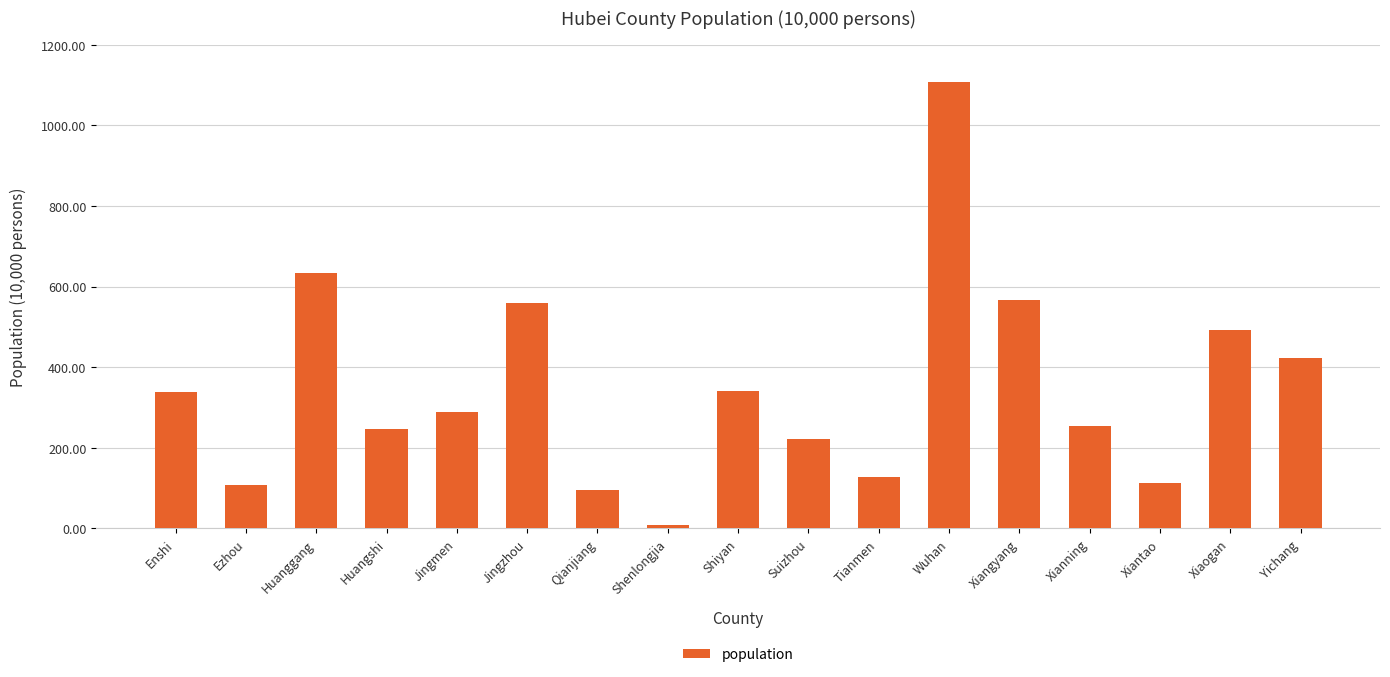

What is the difference between the values at Qianjiang and Ezhou?

11.2